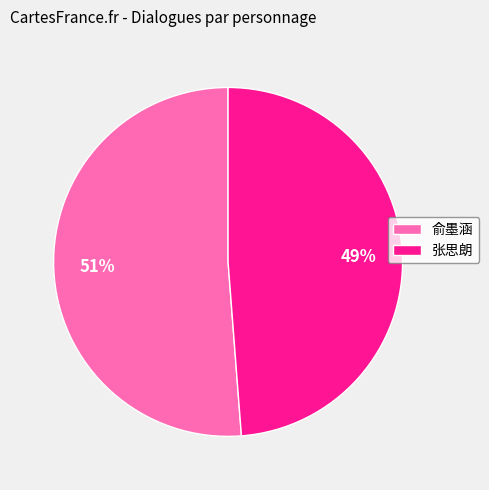

Does 张思朗 represent more than half of the total?

No